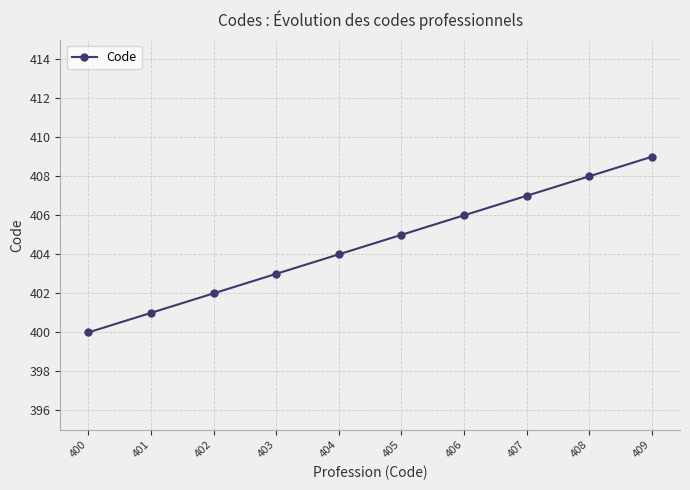

How many lines are shown in the chart?

1